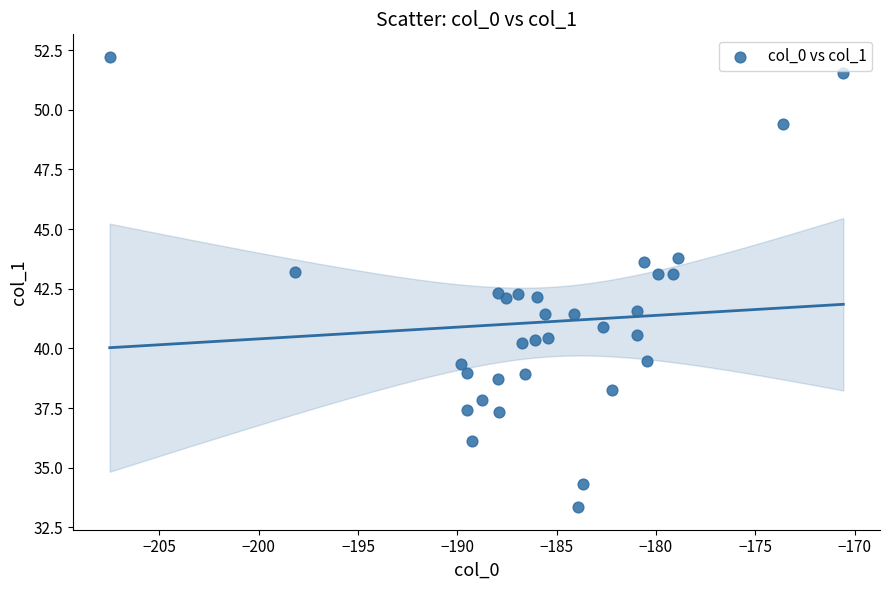

What is the range of Y values (max minus min)?

18.9